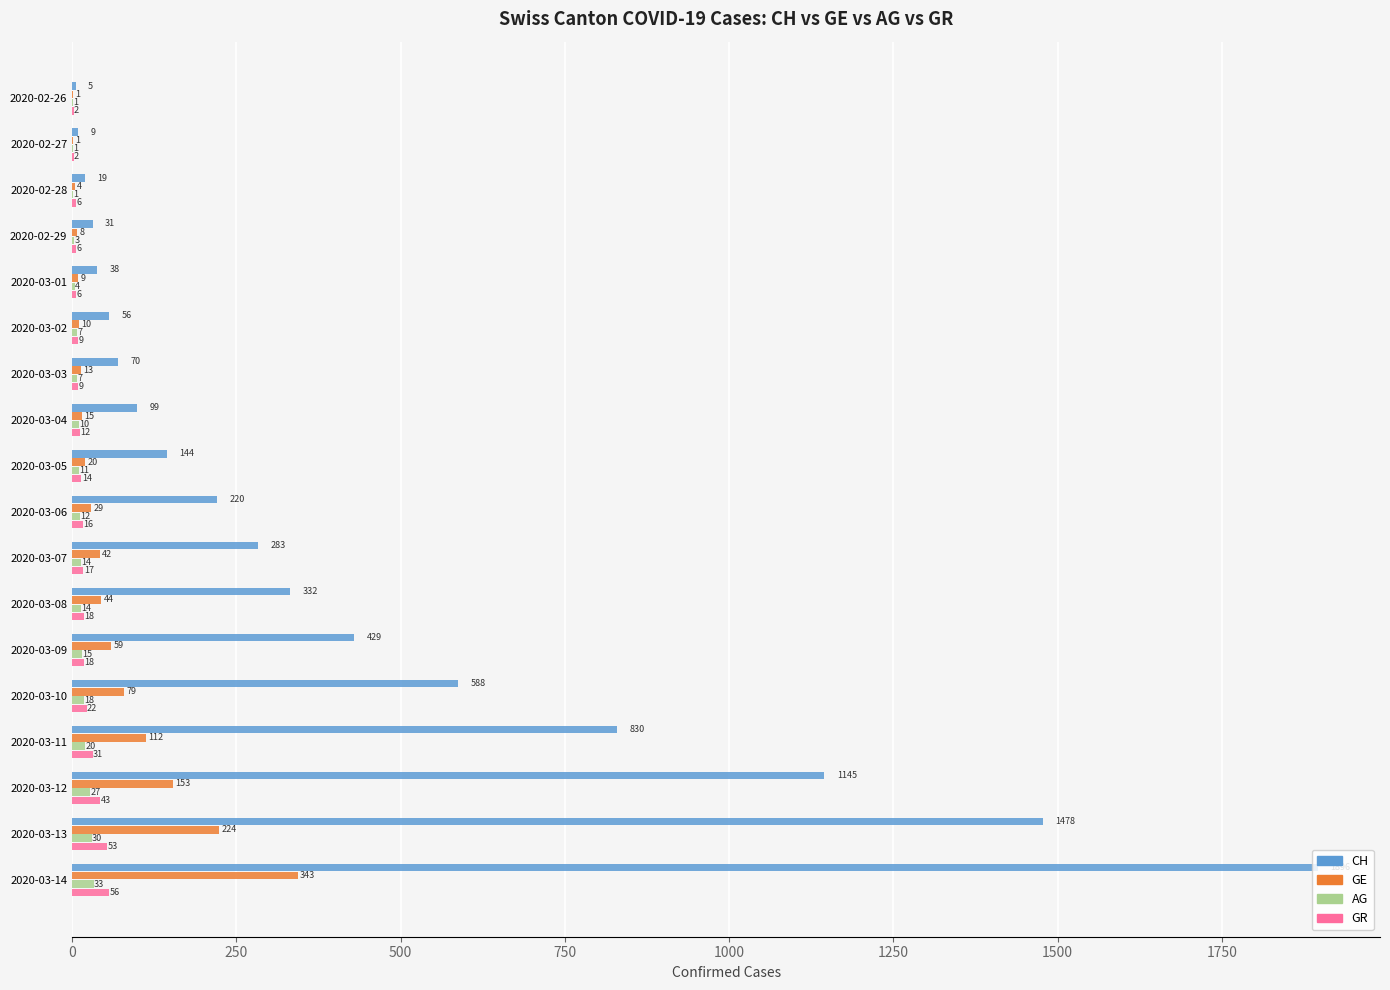

Which series has the largest range (max minus min)?

CH